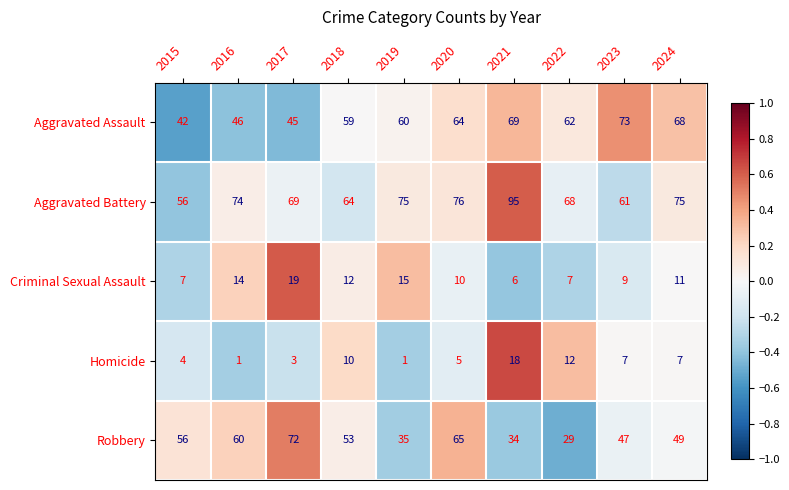

True or false: Homicide has a value of 2 at 2023.

False